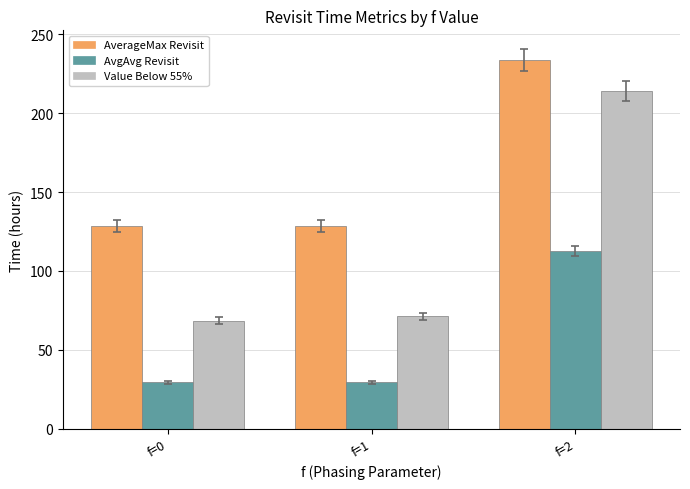

What is the total value across all series at f=0?

226.1